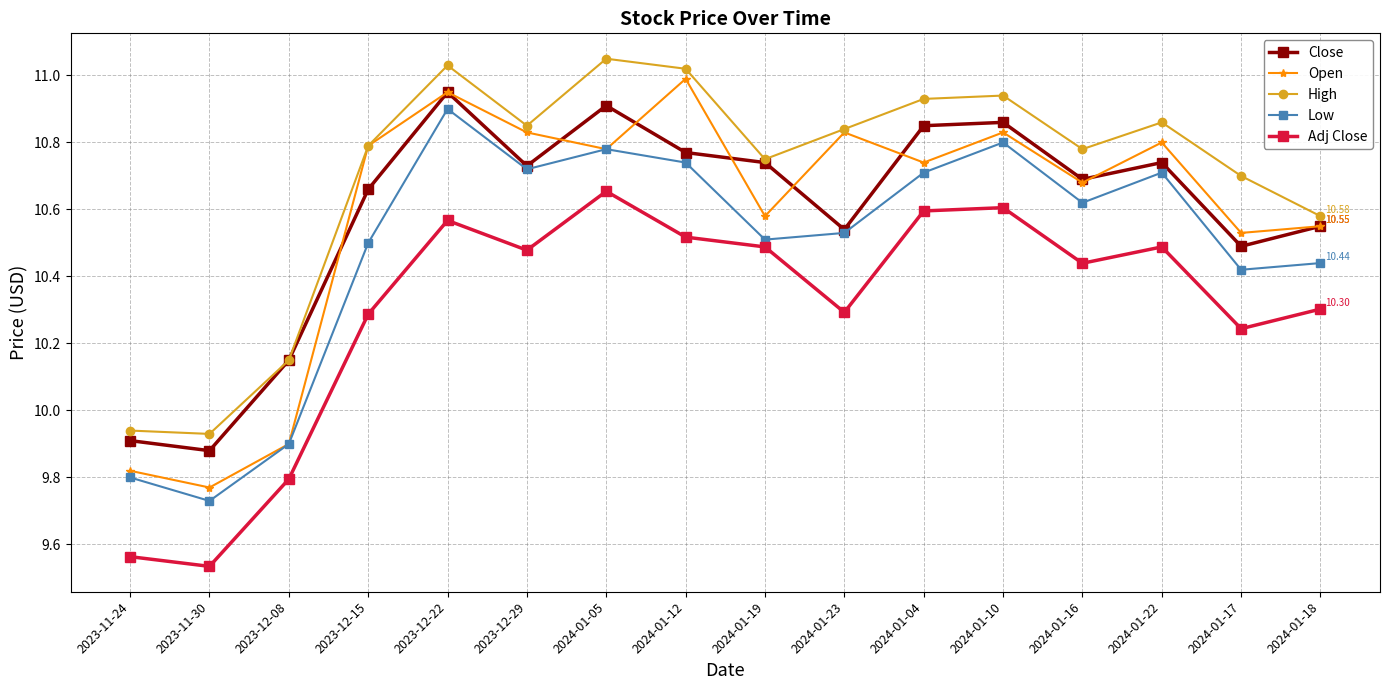

Which series has the widest spread of values?

Open